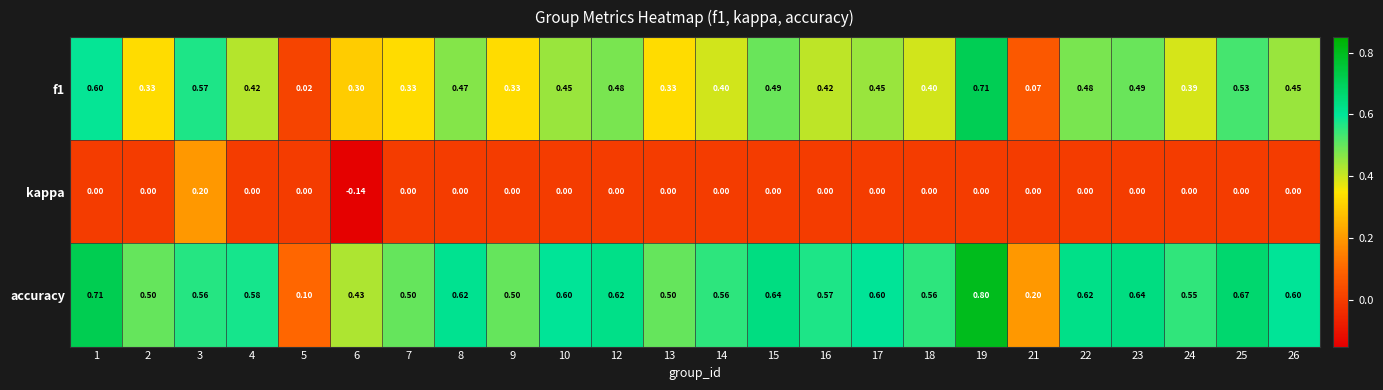

Which series has the largest total across all categories?

accuracy